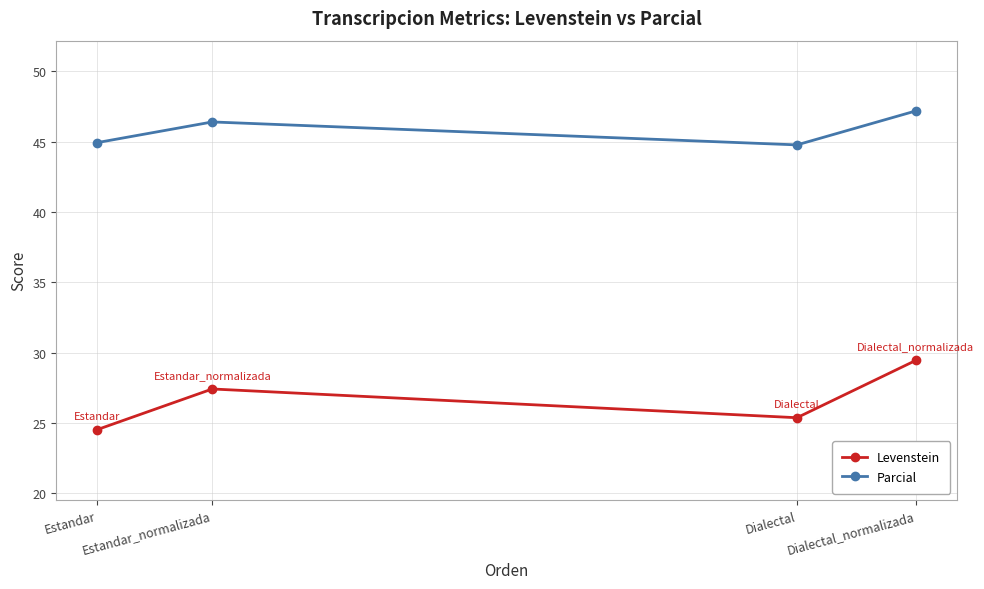

How many data points in Parcial are above 46?

2